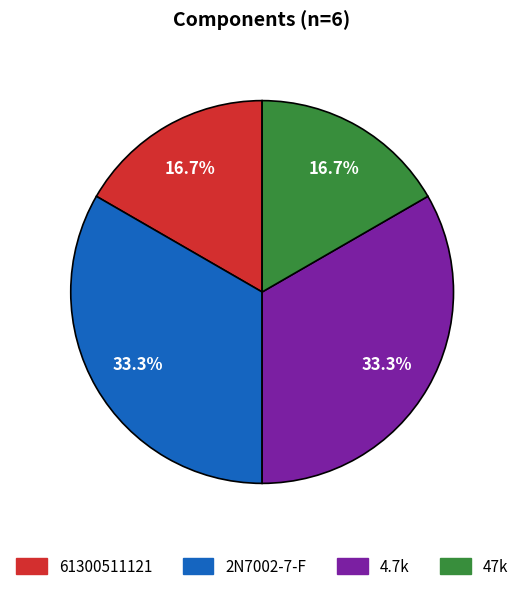

Is it true that 2N7002-7-F is 33% of the pie?

True